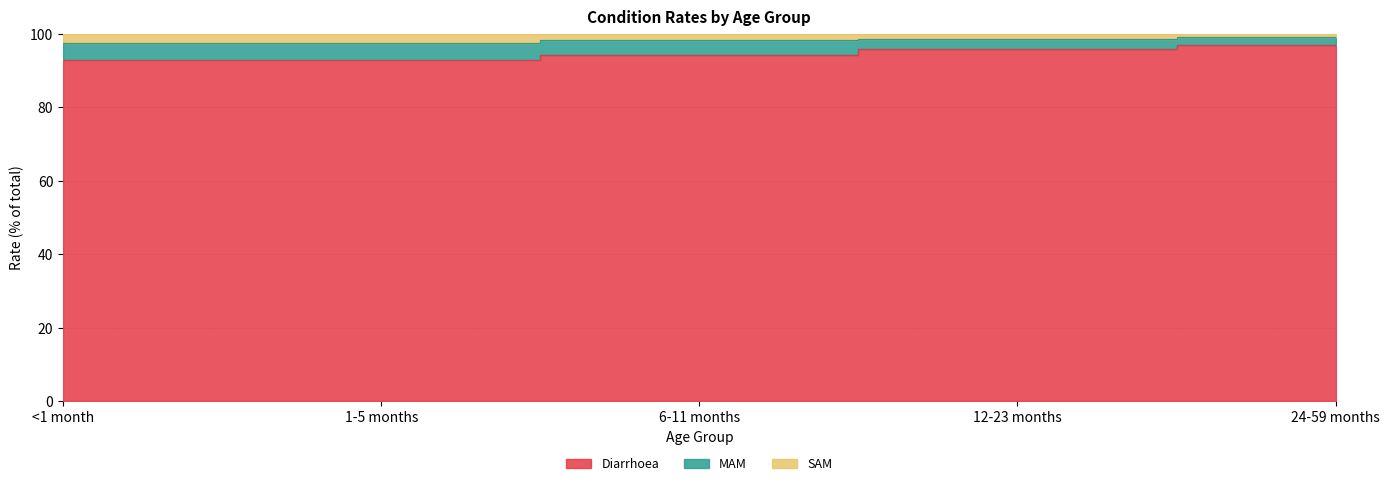

Is the value of SAM at 1-5 months greater than the value of MAM at 6-11 months?

Yes